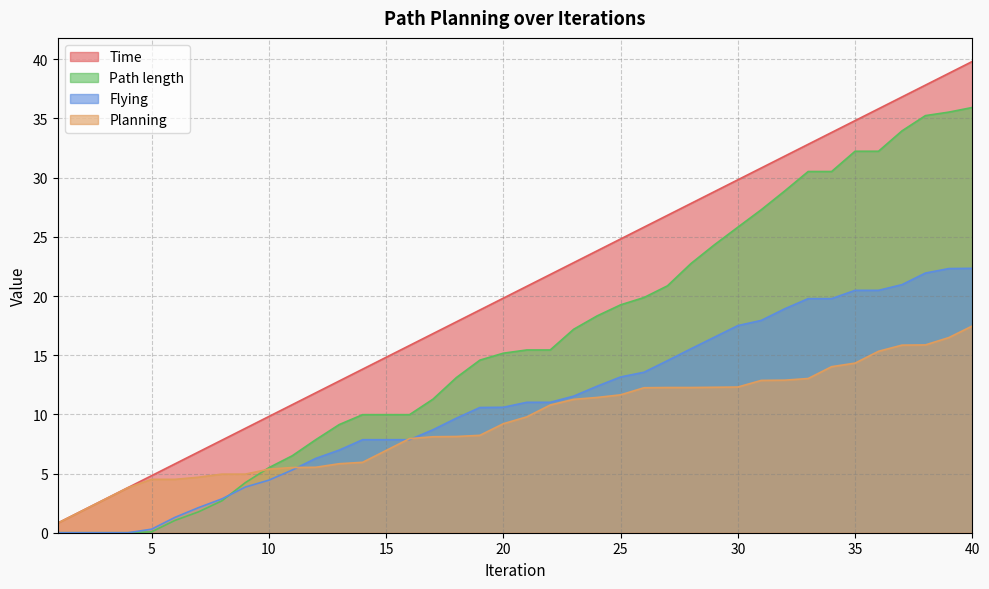

Reading left to right, transcribe all the data shown in this chart.

Time: 1=0.8	2=1.8	3=2.8	4=3.8	5=4.8	6=5.8	7=6.8	8=7.8	9=8.8	10=9.8	11=10.8	12=11.8	13=12.8	14=13.8	15=14.8	16=15.8	17=16.8	18=17.8	19=18.8	20=19.8	21=20.8	22=21.8	23=22.8	24=23.8	25=24.8	26=25.8	27=26.8	28=27.8	29=28.8	30=29.8	31=30.8	32=31.8	33=32.8	34=33.8	35=34.8	36=35.8	37=36.8	38=37.8	39=38.8	40=39.8
Planning: 1=0.8	2=1.8	3=2.8	4=3.8	5=4.5	6=4.5	7=4.7	8=5.0	9=5.0	10=5.4	11=5.5	12=5.5	13=5.8	14=6.0	15=7.0	16=8.0	17=8.1	18=8.1	19=8.2	20=9.2	21=9.8	22=10.8	23=11.3	24=11.4	25=11.7	26=12.2	27=12.3	28=12.3	29=12.3	30=12.3	31=12.9	32=12.9	33=13.0	34=14.0	35=14.3	36=15.3	37=15.8	38=15.9	39=16.5	40=17.5
Flying: 1=0.0	2=0.0	3=0.0	4=0.0	5=0.3	6=1.3	7=2.1	8=2.9	9=3.9	10=4.4	11=5.3	12=6.3	13=7.0	14=7.9	15=7.9	16=7.9	17=8.7	18=9.7	19=10.6	20=10.6	21=11.0	22=11.0	23=11.5	24=12.4	25=13.2	26=13.6	27=14.5	28=15.5	29=16.5	30=17.5	31=17.9	32=18.9	33=19.8	34=19.8	35=20.5	36=20.5	37=21.0	38=21.9	39=22.3	40=22.3
Path length: 1=0.0	2=0.0	3=0.0	4=0.0	5=0.1	6=1.0	7=1.8	8=2.7	9=4.2	10=5.5	11=6.5	12=7.9	13=9.1	14=10.0	15=10.0	16=10.0	17=11.3	18=13.1	19=14.6	20=15.2	21=15.4	22=15.4	23=17.2	24=18.3	25=19.3	26=19.9	27=20.9	28=22.7	29=24.3	30=25.8	31=27.3	32=28.9	33=30.5	34=30.5	35=32.2	36=32.2	37=34.0	38=35.2	39=35.5	40=35.9